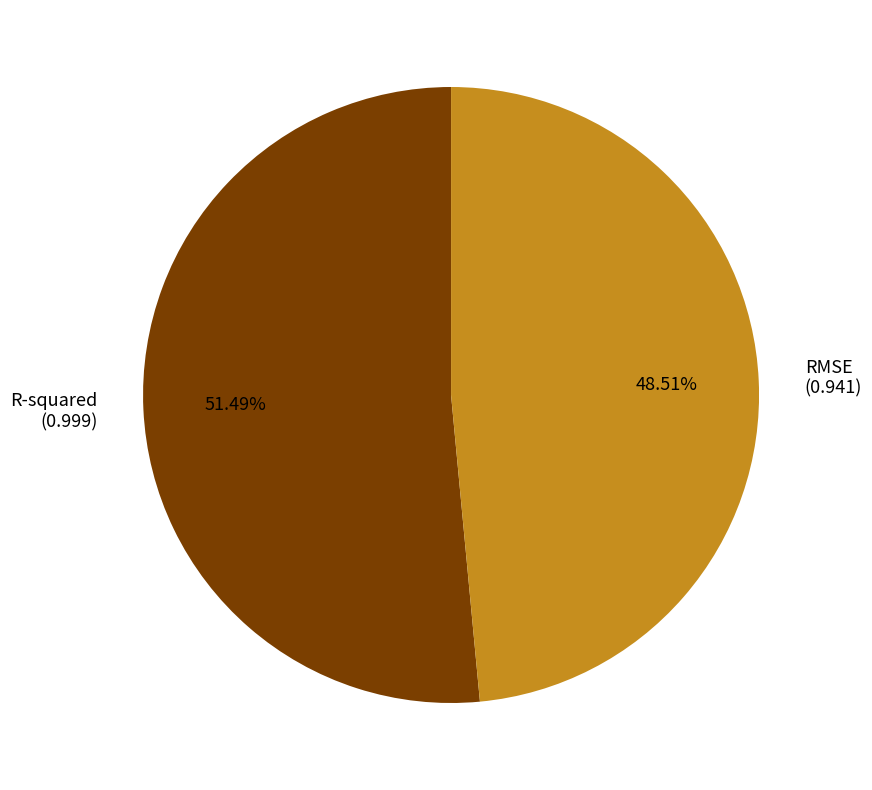

To the nearest percent, what is the combined percentage of R-squared and RMSE?

100%